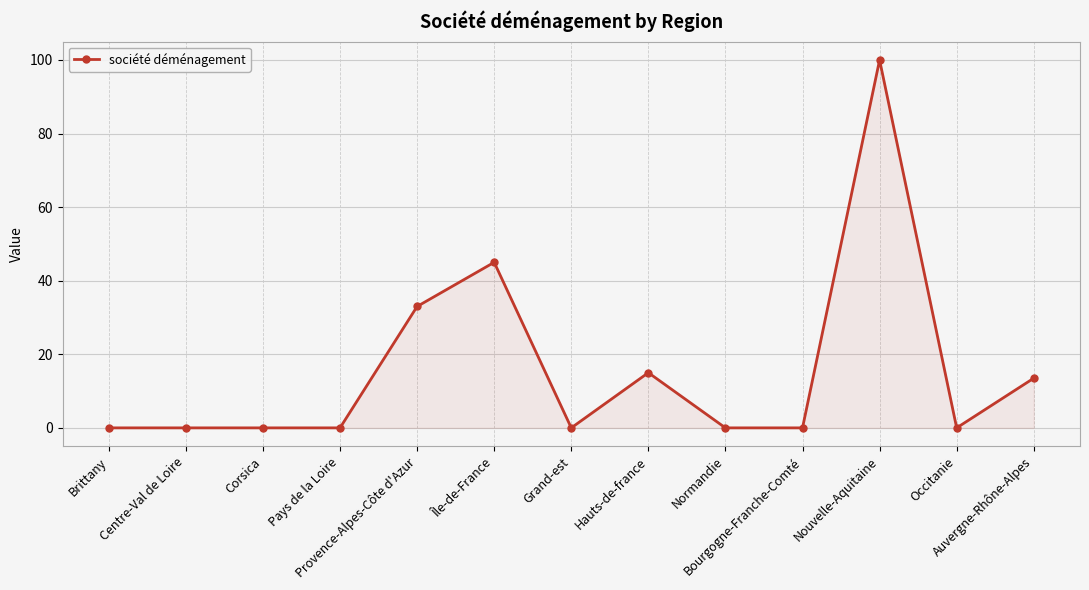

What is the label of the 13th point from the left?

Auvergne-Rhône-Alpes